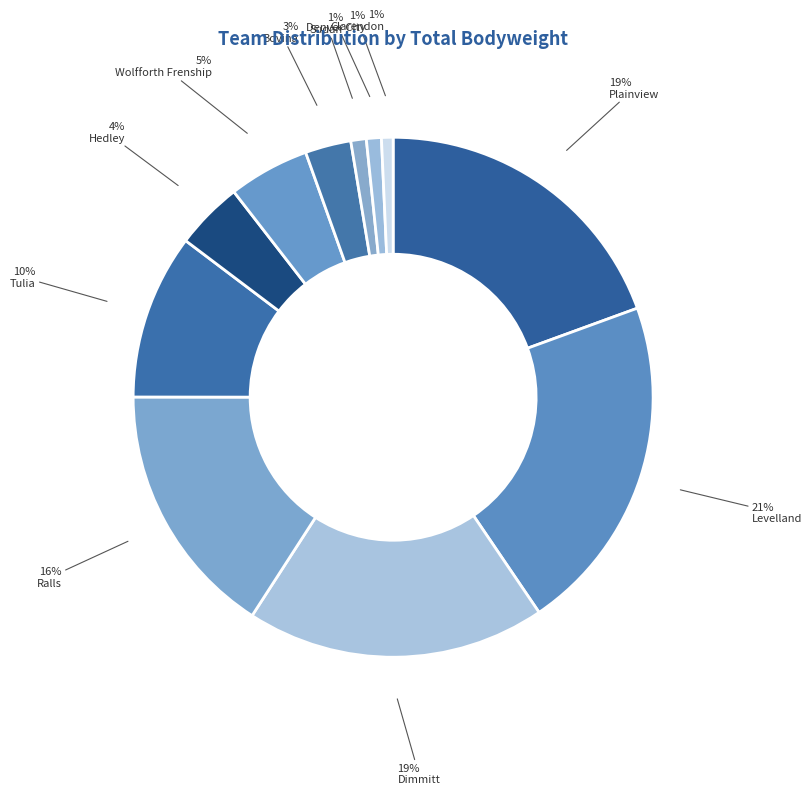

What is the largest slice in the pie chart?

Levelland